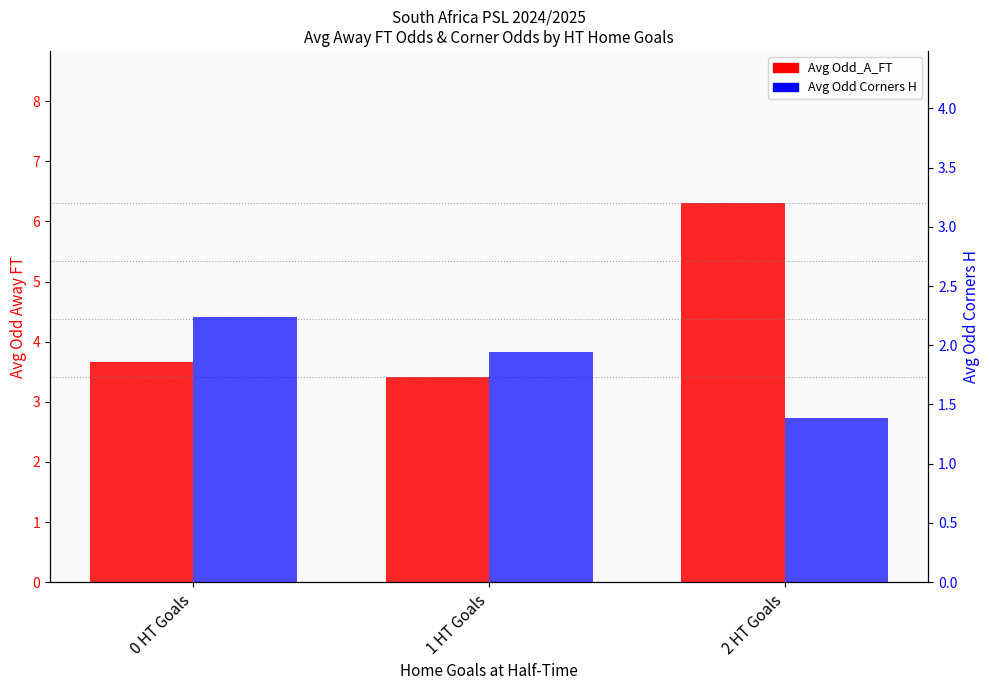

What is the difference between the Avg Odd_A_FT values at 2 HT Goals and 0 HT Goals?

2.6